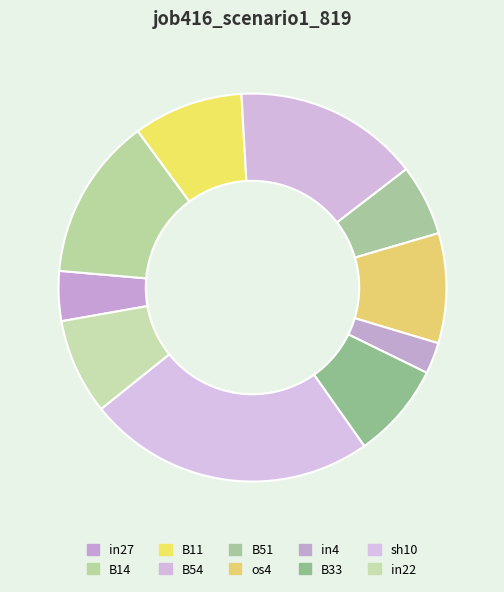

Combined, do in4 and B33 account for over 50%?

No